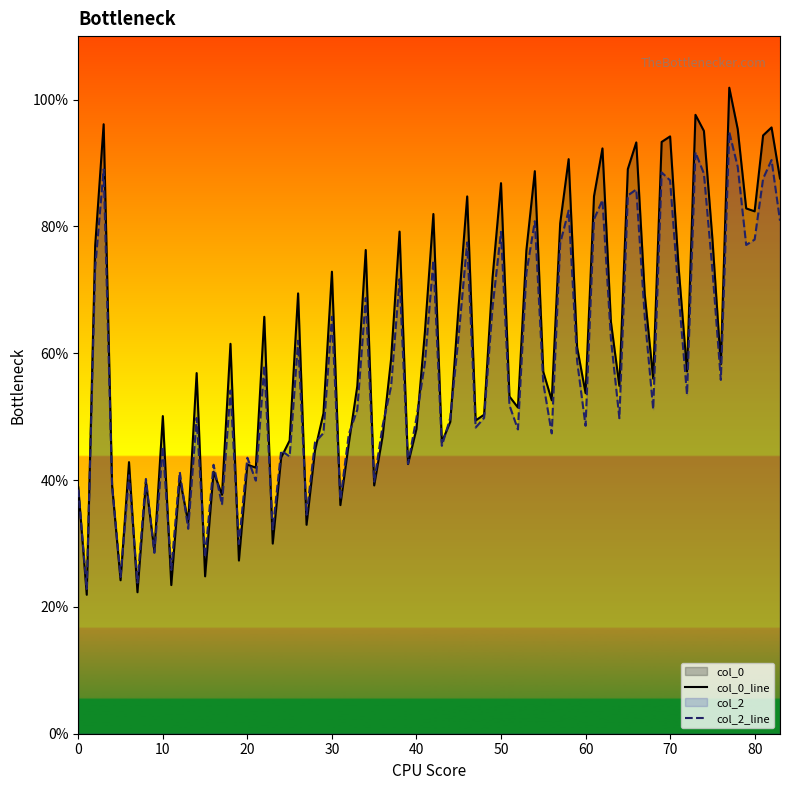

Which series has the largest range (max minus min)?

col_0_line